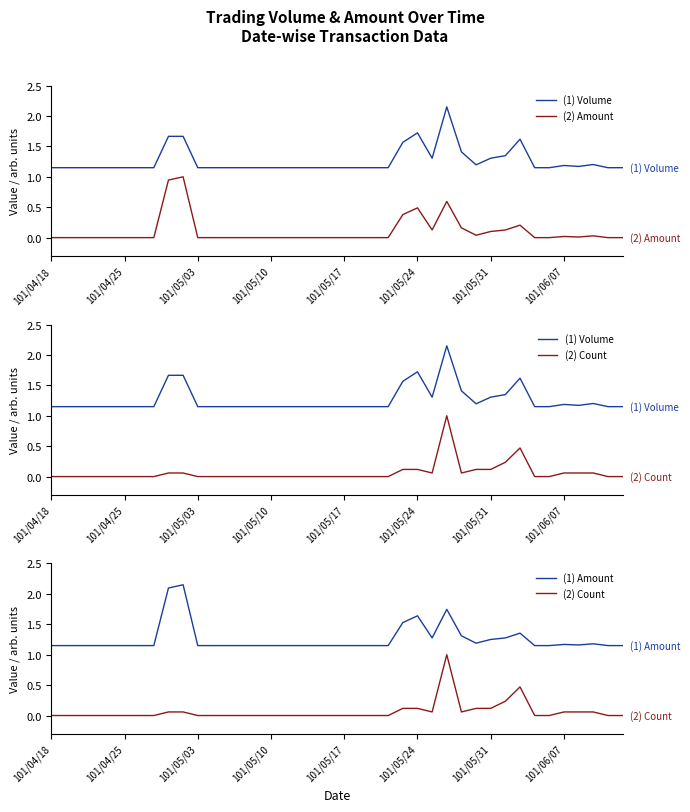

True or false: (1) Volume has more than 0 points higher than both neighbors.

True